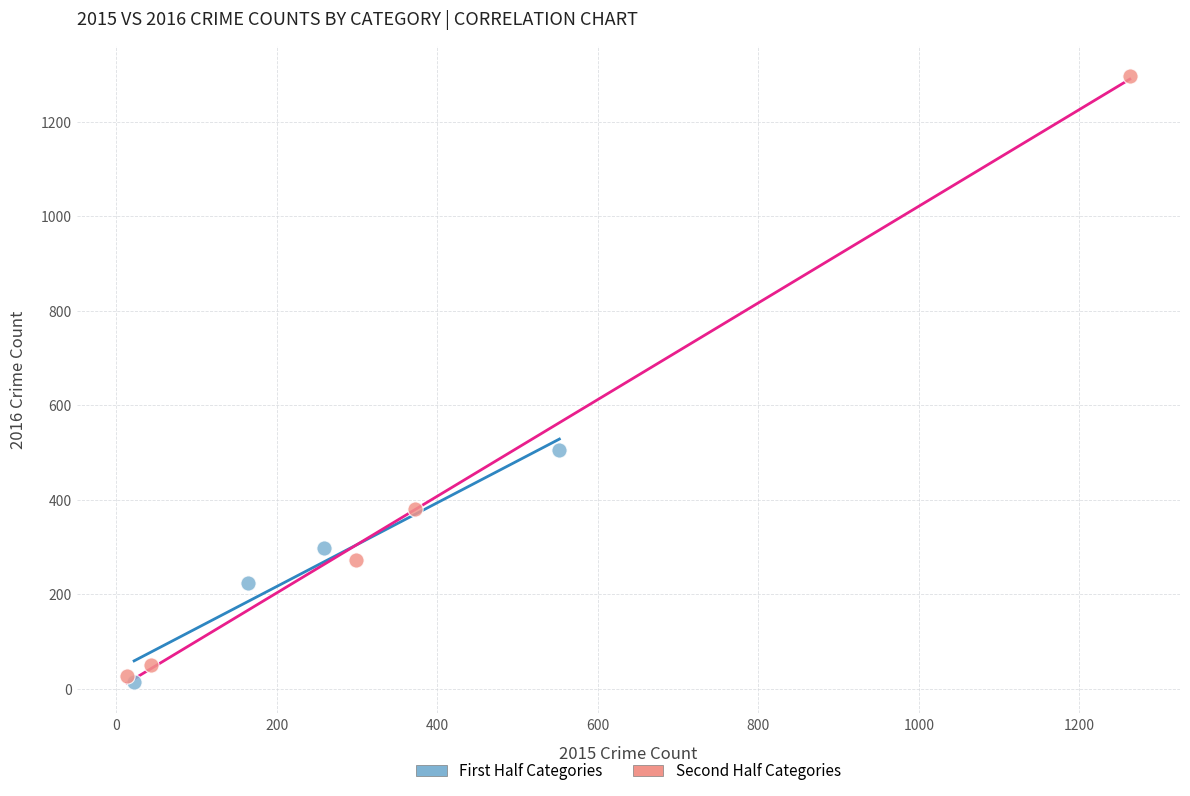

Which series reaches the maximum Y coordinate?

Second Half Categories